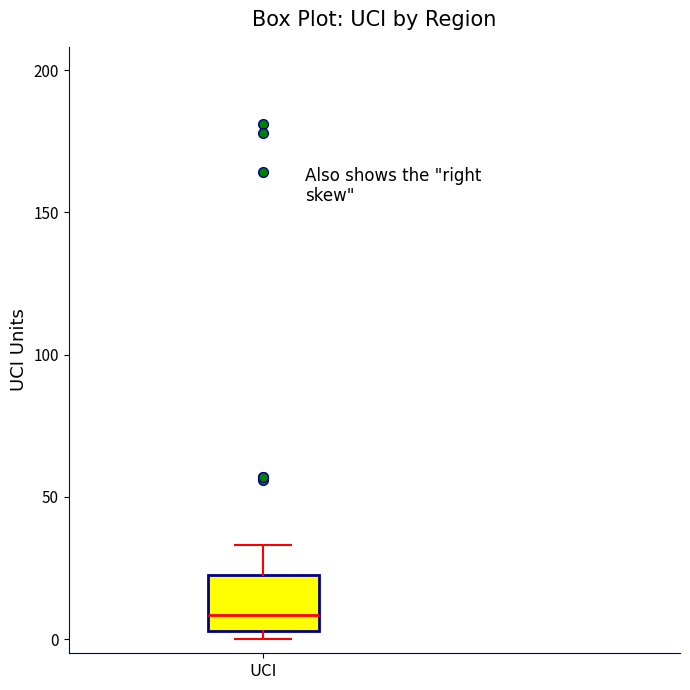

Where is the upper edge of the box for UCI on the y-axis? The values are not printed on the chart, so give them approximately, as read against the axis.

25